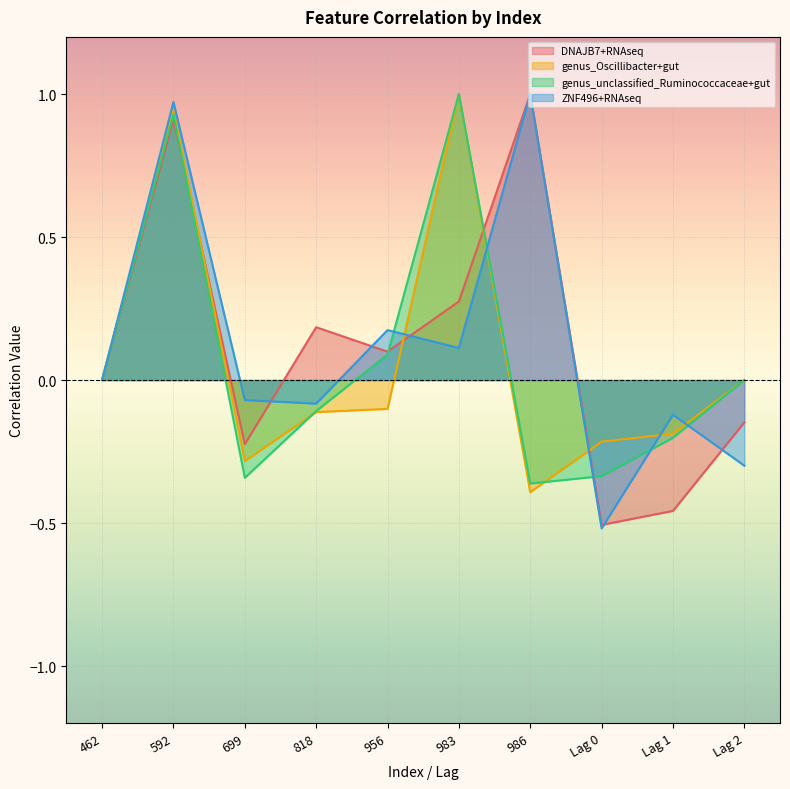

What are all the series names shown in the legend?

DNAJB7+RNAseq, genus_Oscillibacter+gut, genus_unclassified_Ruminococcaceae+gut, ZNF496+RNAseq